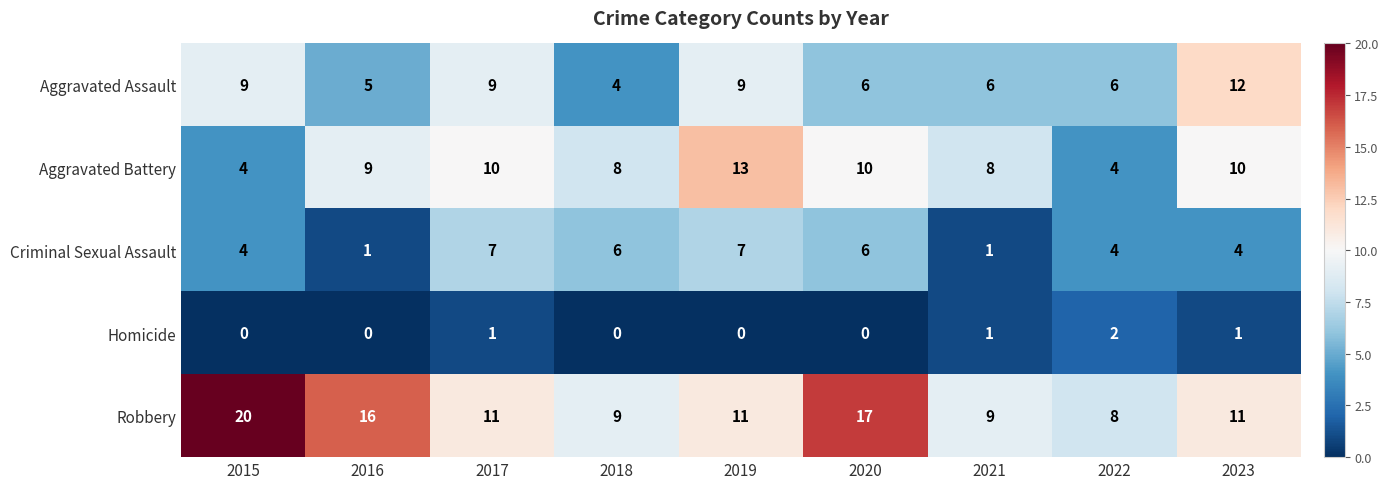

The Homicide series shows 0 at 2023. True or false?

False